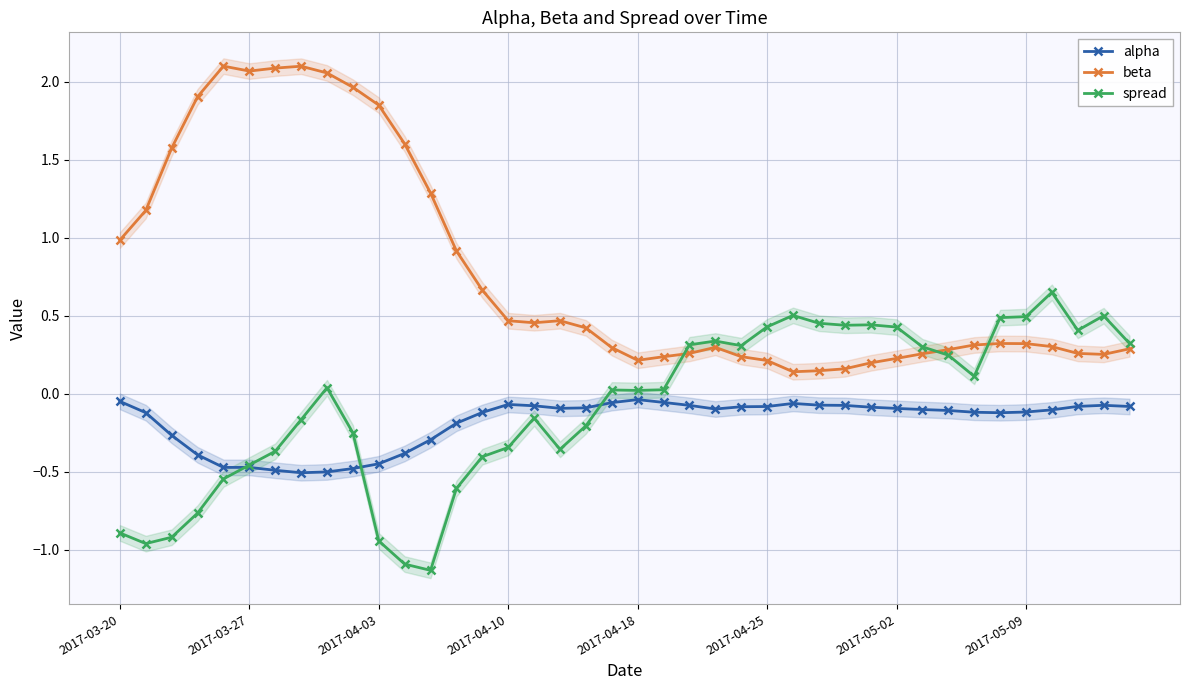

Which category has the lowest value across all series?

12